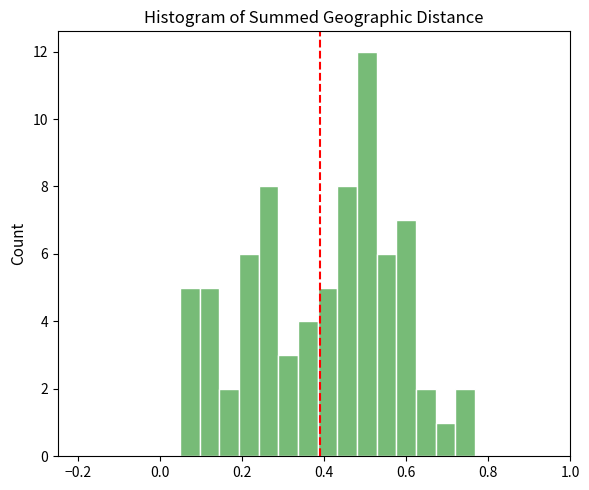

Read against the x-axis, roughly where is the centre of the tallest bar?

0.50